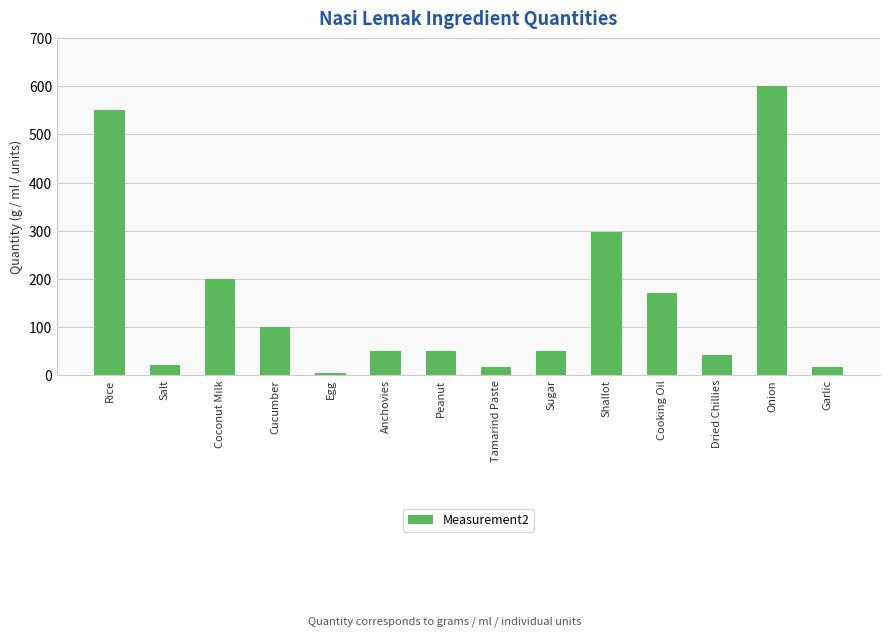

Which label corresponds to the smallest value in the chart?

Egg